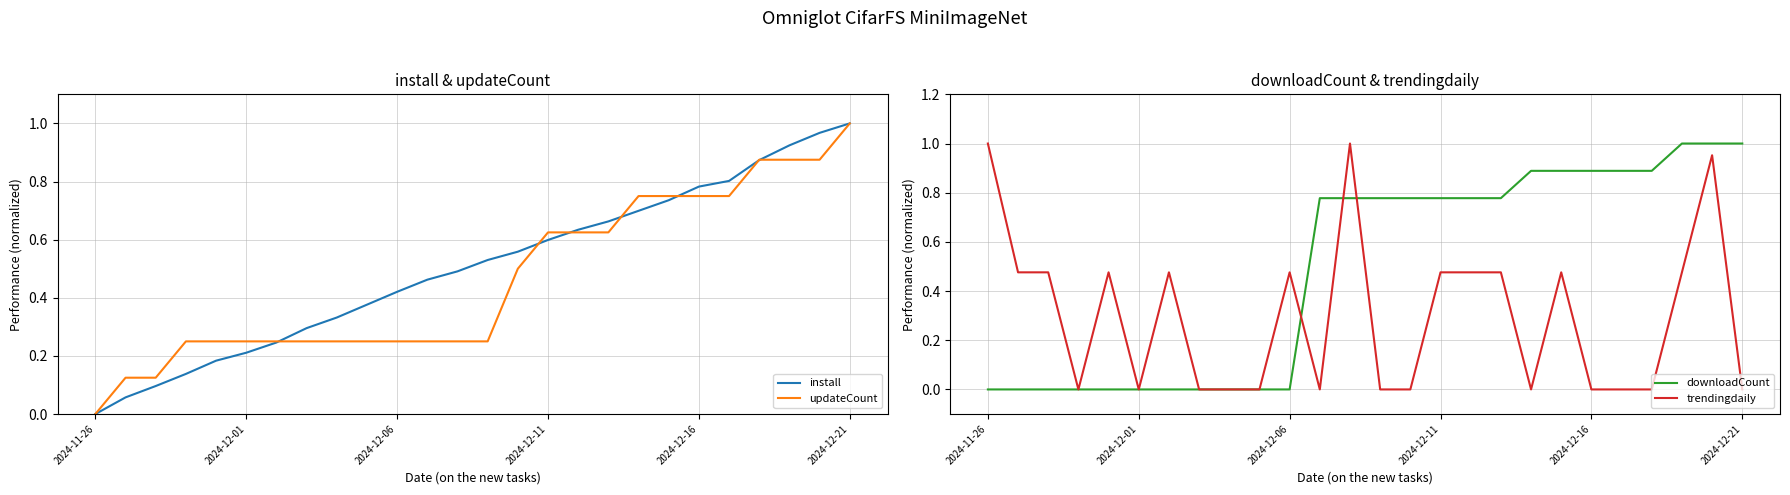

What is the sum of all install values?

13.1